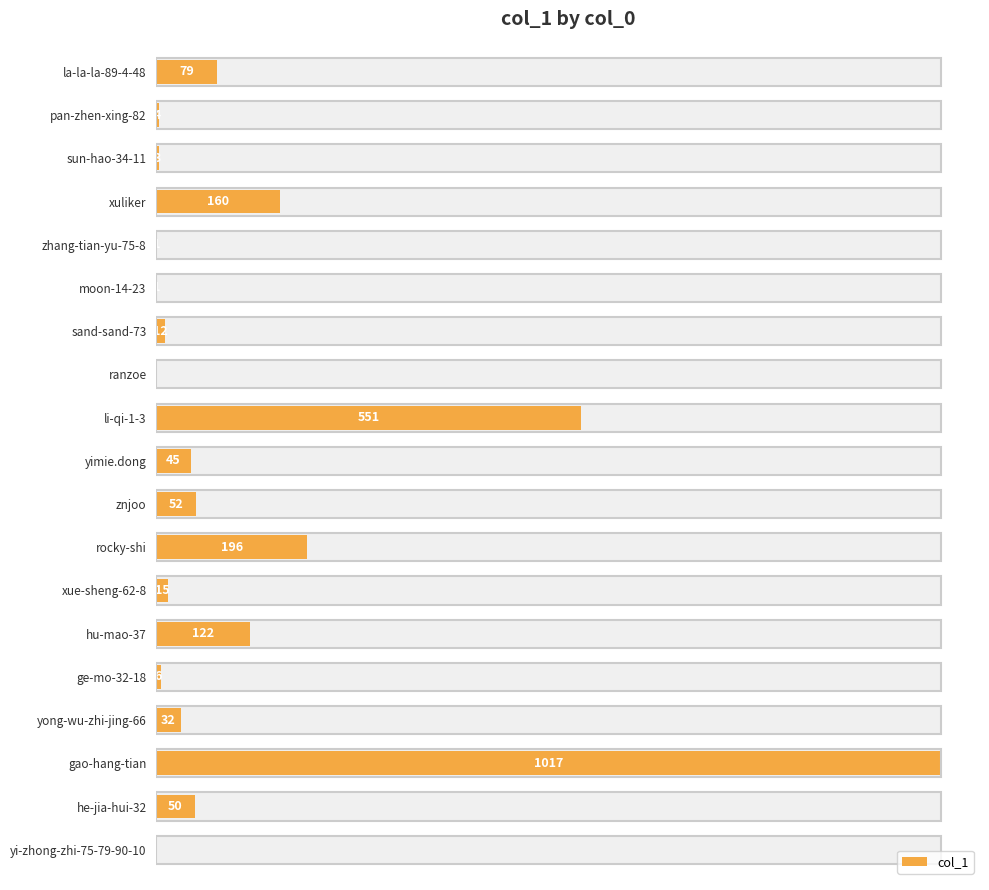

Does the chart contain stacked bars?

No